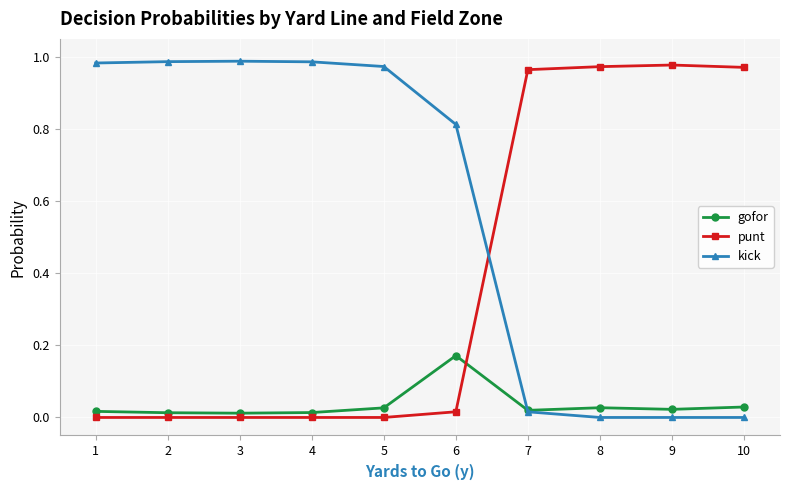

Rank the series by their maximum value, from highest to lowest.

kick, punt, gofor